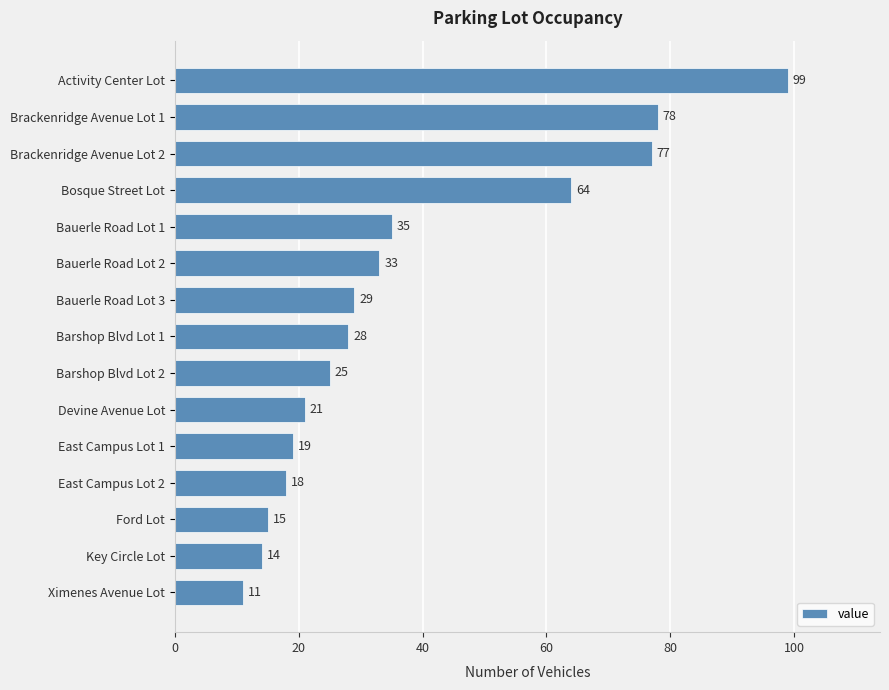

Which category has the lowest value across all series?

Ximenes Avenue Lot